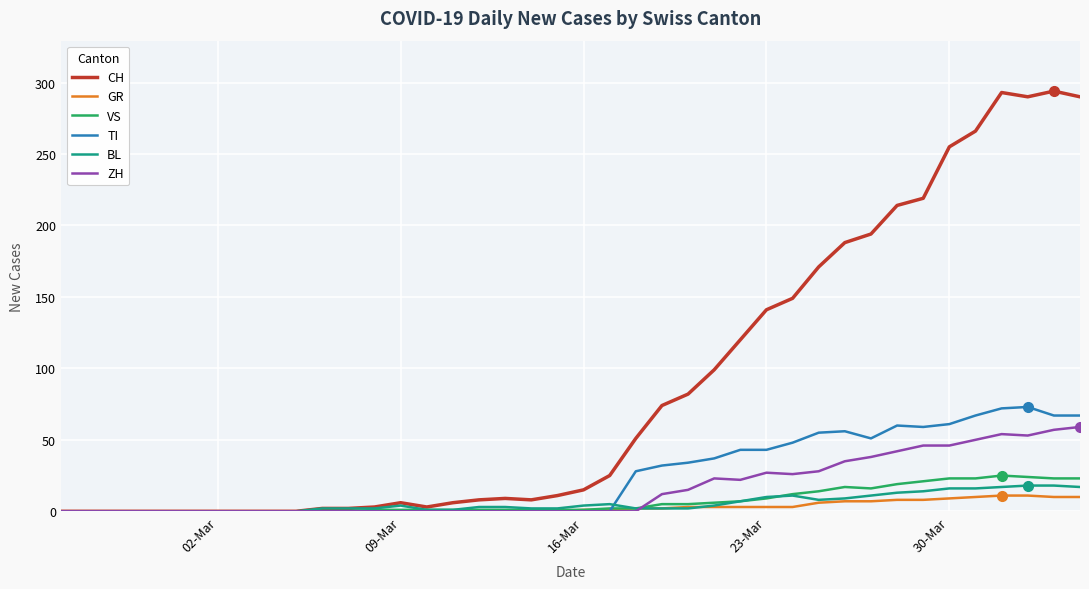

What are all the series names shown in the legend?

CH, GR, VS, TI, BL, ZH